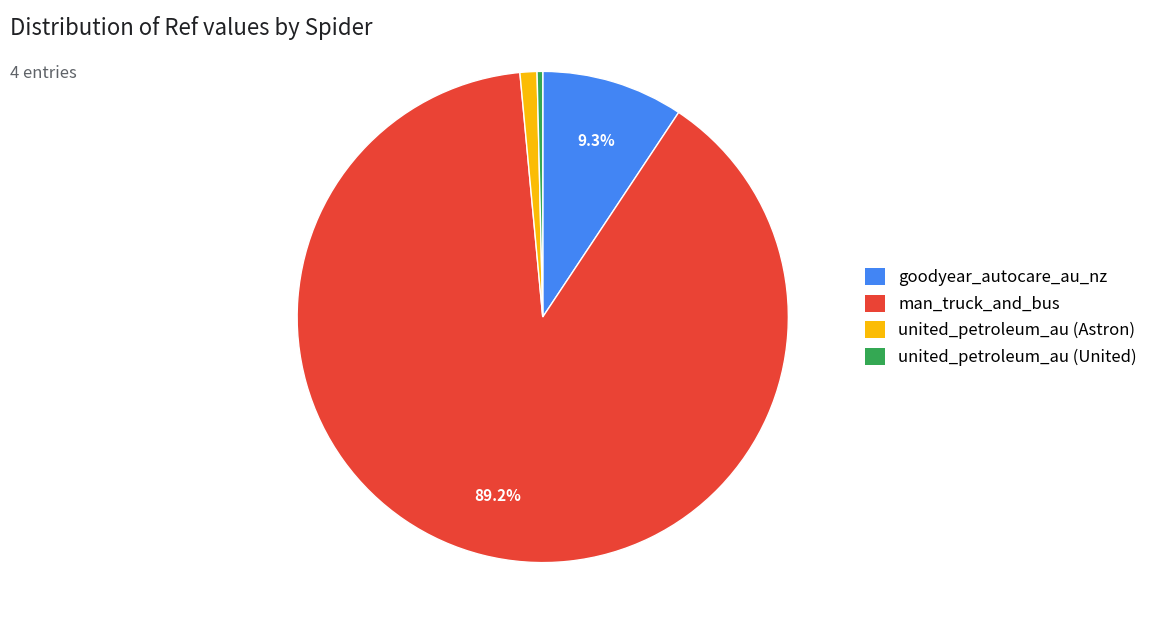

Is the sum of man_truck_and_bus and united_petroleum_au (United) greater than half?

Yes